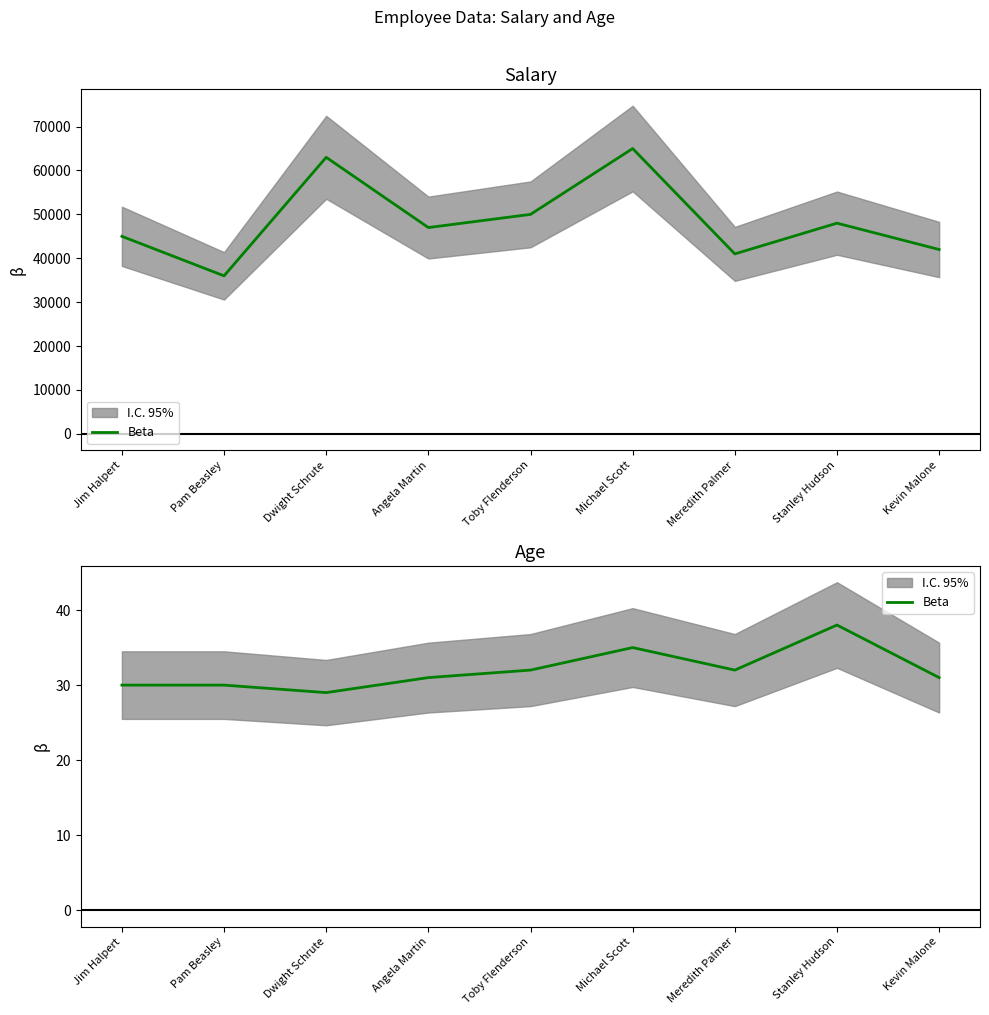

How many interior local valleys (lower than both neighbors) does the data have?

2